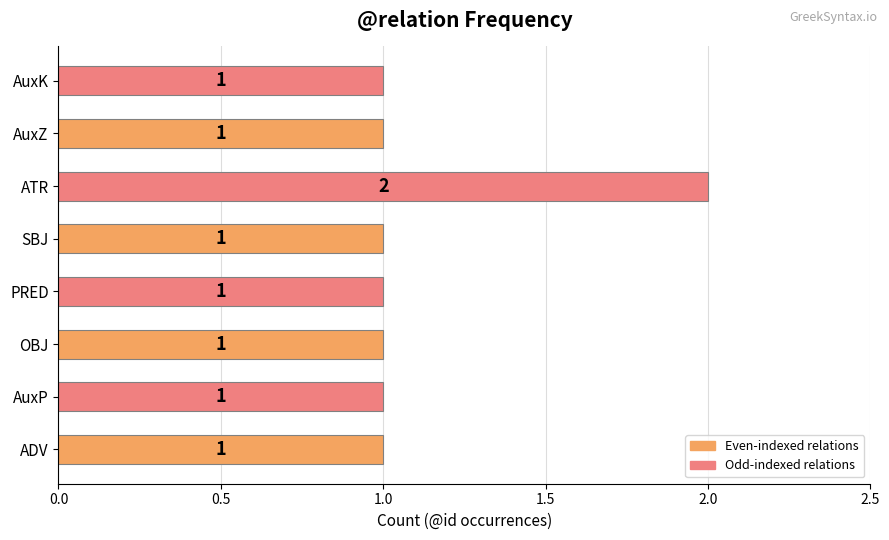

How many bars are there in total?

8